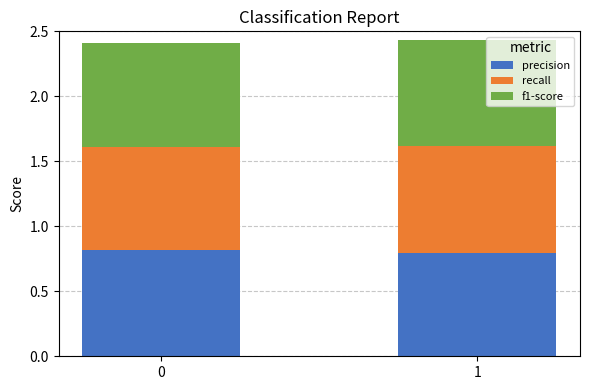

What is the total value across all series at 1?

2.4